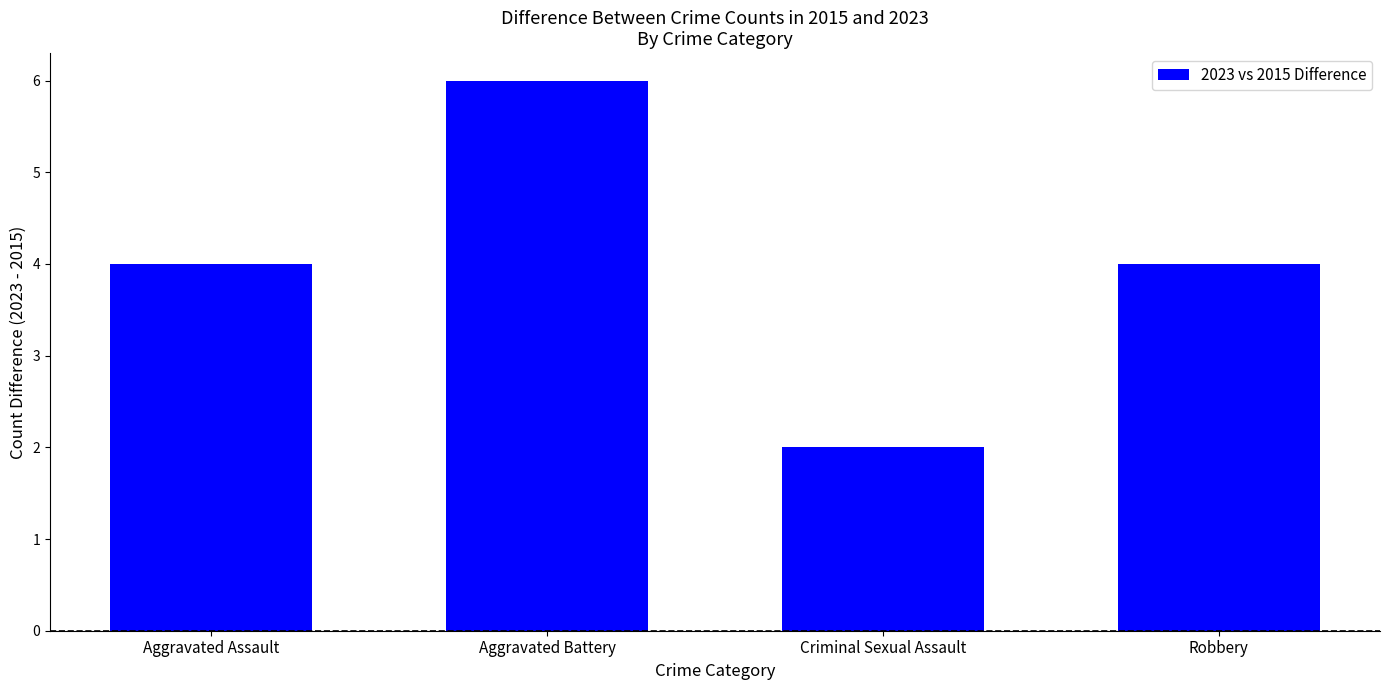

What value does the data have at Robbery?

4